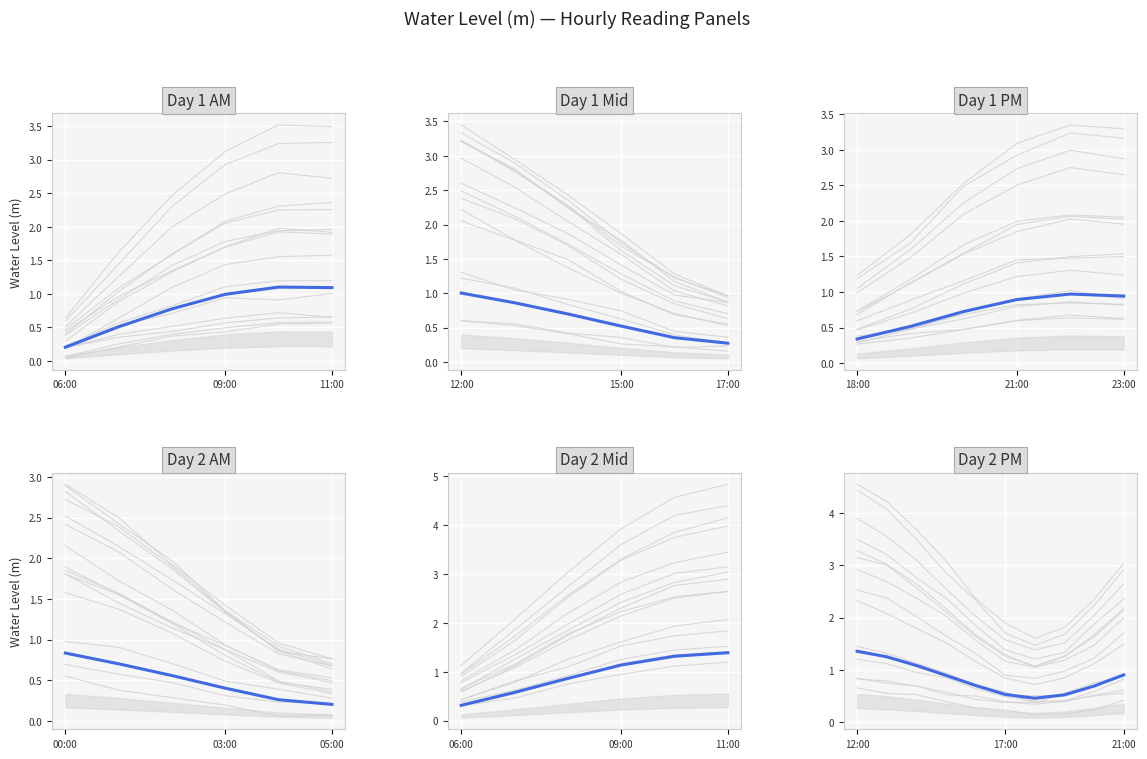

What is the label of the 1st point from the left?

12:00